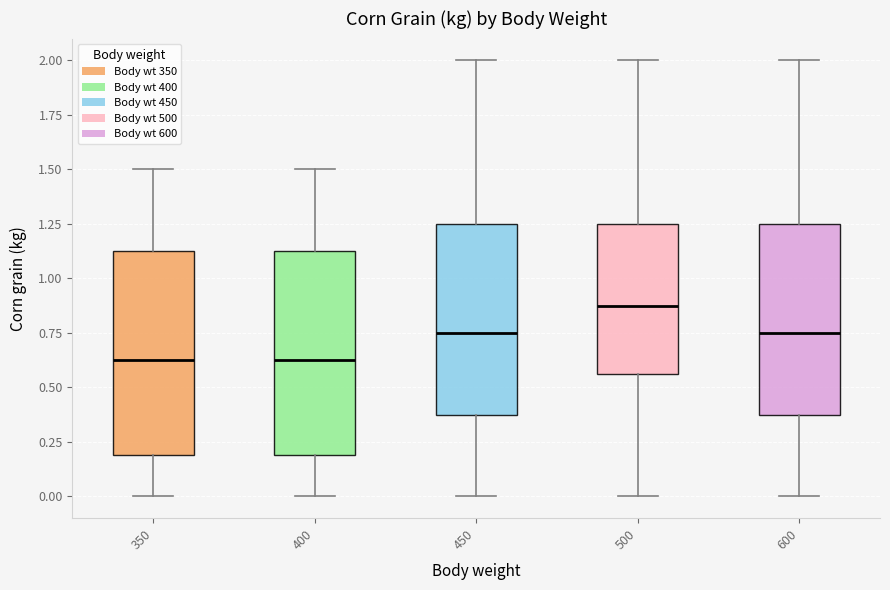

Reading left to right, transcribe this box plot: for each box, give where its median line is, the range the box spans, and where its two whiskers end, as read against the y-axis. The values are not printed on the chart, so give them approximately, as read against the axis.

350: median 0.65, box 0.20 to 1.15, whiskers 0.00 to 1.50
400: median 0.65, box 0.20 to 1.15, whiskers 0.00 to 1.50
450: median 0.75, box 0.40 to 1.25, whiskers 0.00 to 2.00
500: median 0.90, box 0.55 to 1.25, whiskers 0.00 to 2.00
600: median 0.75, box 0.40 to 1.25, whiskers 0.00 to 2.00